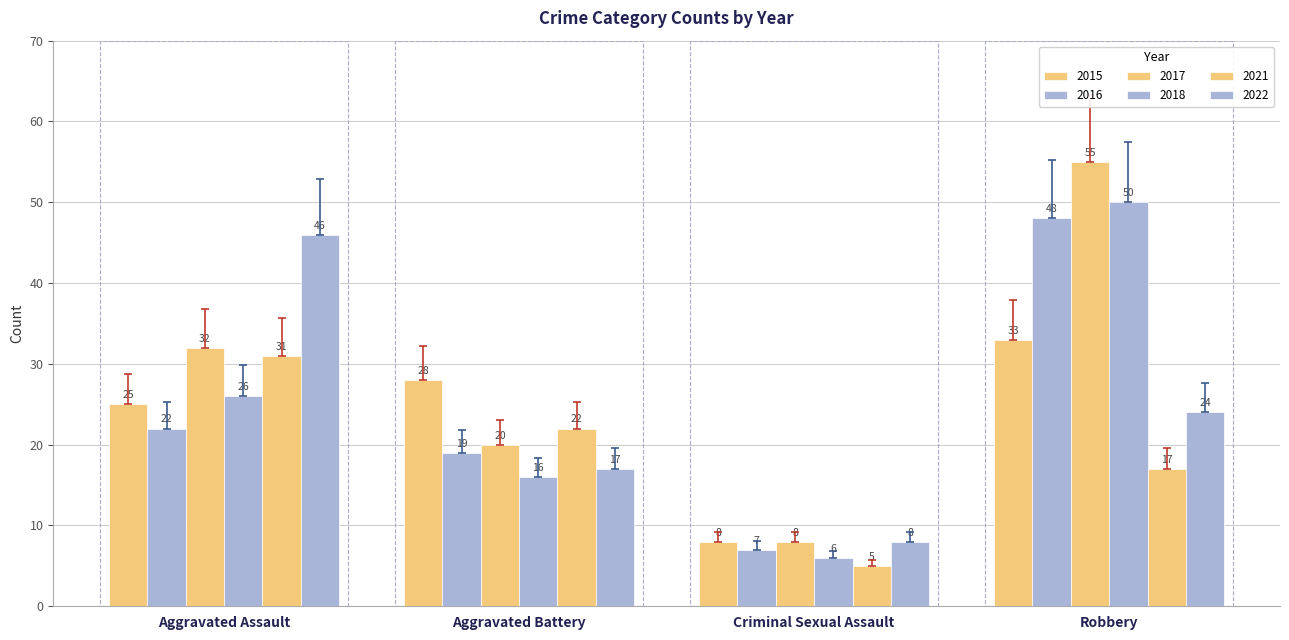

Which series has the largest total across all categories?

2017